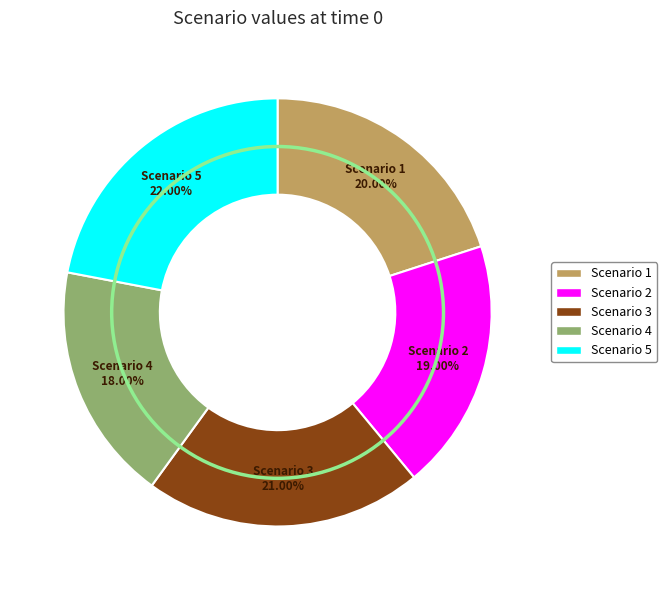

What is the smallest slice in the pie chart?

Scenario 4